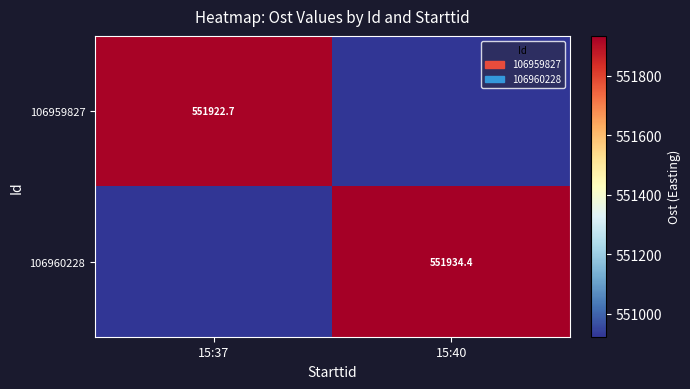

What is the total value across all series at 15:37?

1102845.3